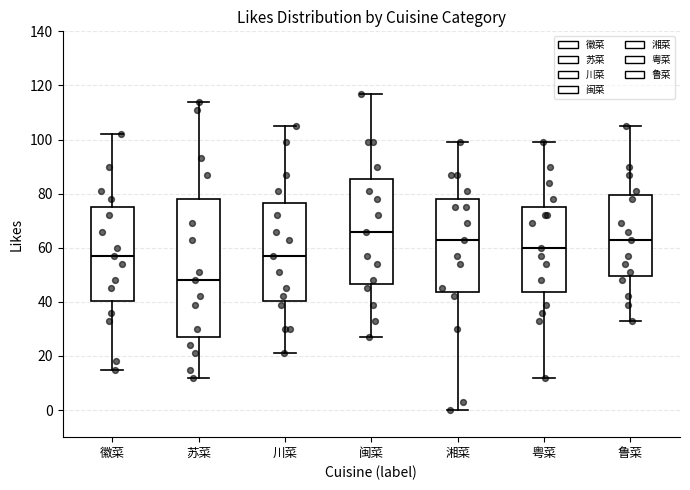

Reading left to right, transcribe this box plot: for each box, give where its median line is, the range the box spans, and where its two whiskers end, as read against the y-axis. The values are not printed on the chart, so give them approximately, as read against the axis.

徽菜: median 58, box 40 to 76, whiskers 16 to 102
苏菜: median 48, box 28 to 78, whiskers 12 to 114
川菜: median 58, box 40 to 76, whiskers 22 to 106
闽菜: median 66, box 46 to 86, whiskers 28 to 118
湘菜: median 64, box 44 to 78, whiskers 0 to 100
粤菜: median 60, box 44 to 76, whiskers 12 to 100
鲁菜: median 64, box 50 to 80, whiskers 34 to 106